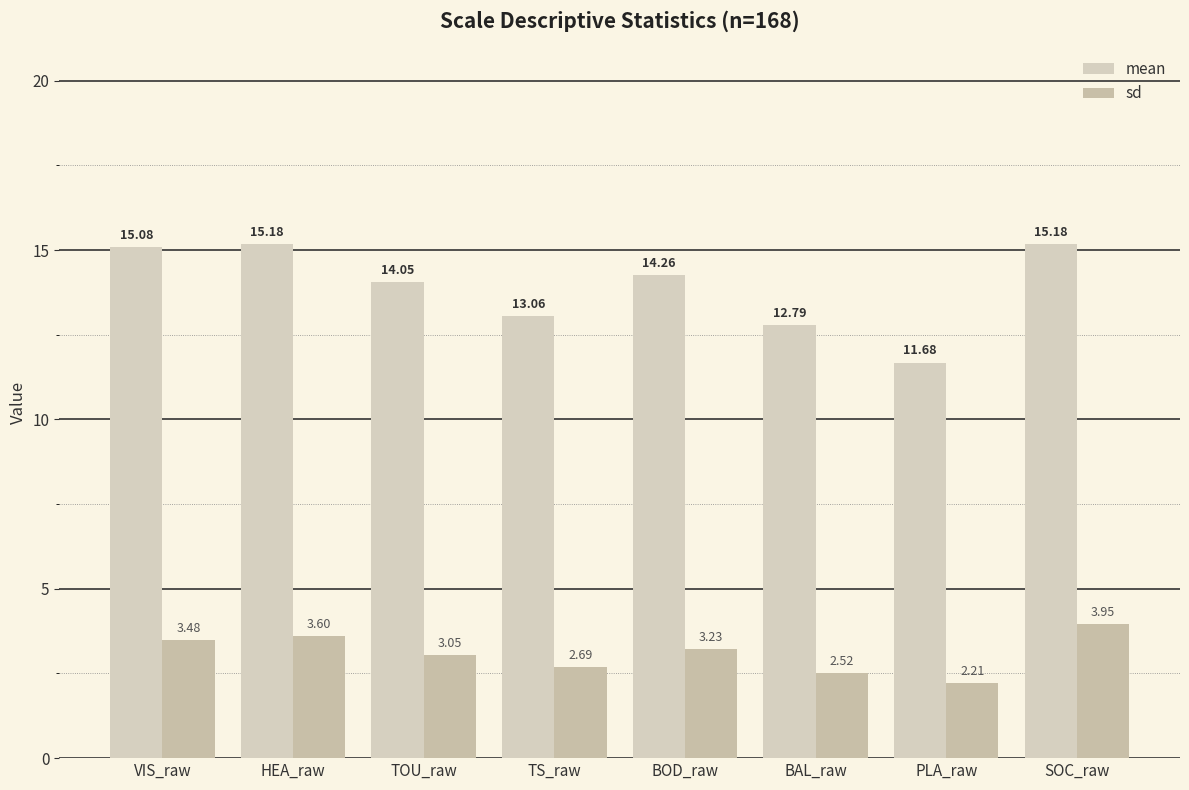

List the series in order of their peak value, lowest first.

sd, mean